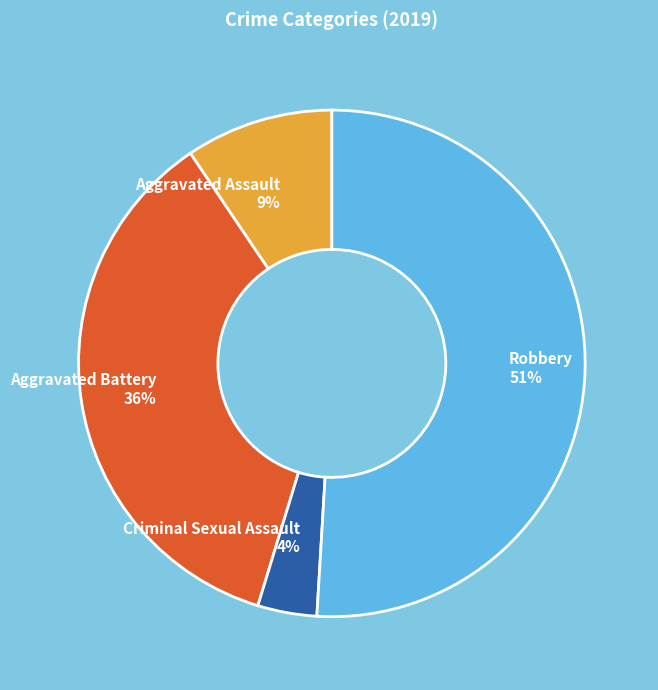

Is the sum of Aggravated Battery 36% and Aggravated Assault 9% greater than half?

No